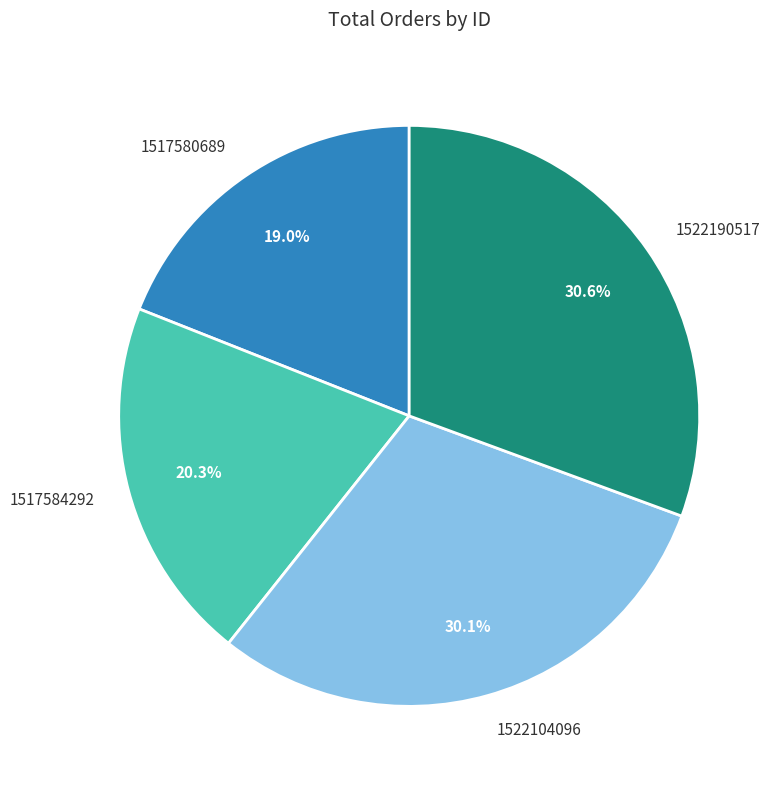

Is there a majority slice in this chart?

No